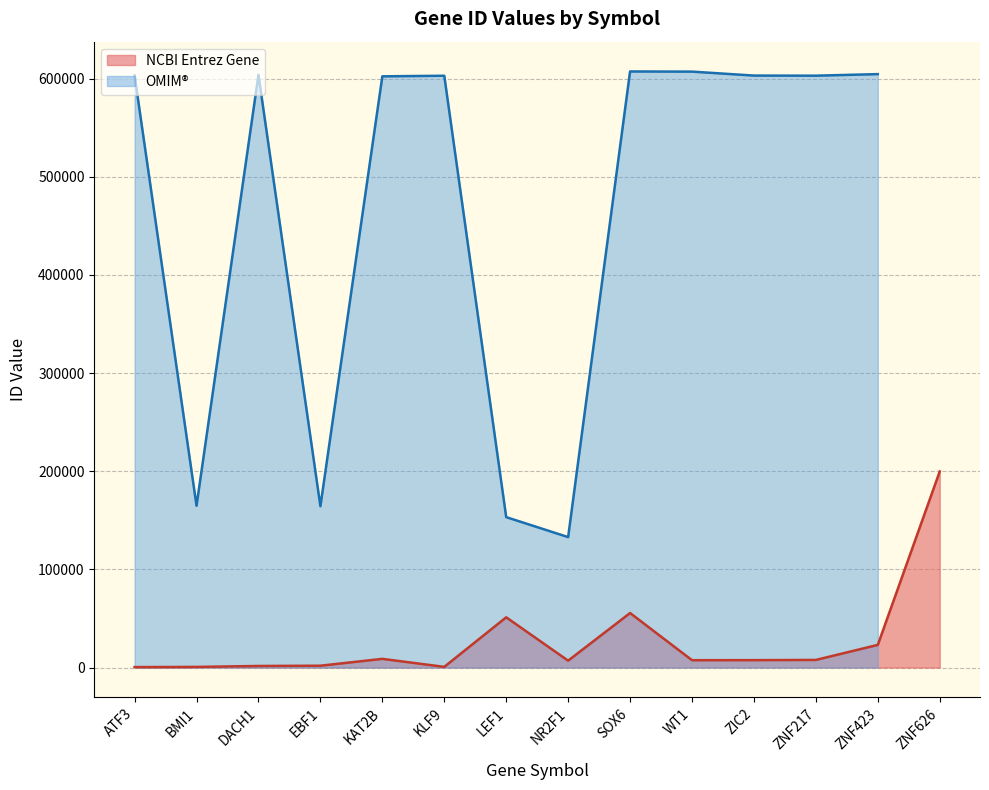

Approximately how many times larger is the value at ZNF217 compared to DACH1?

4.8